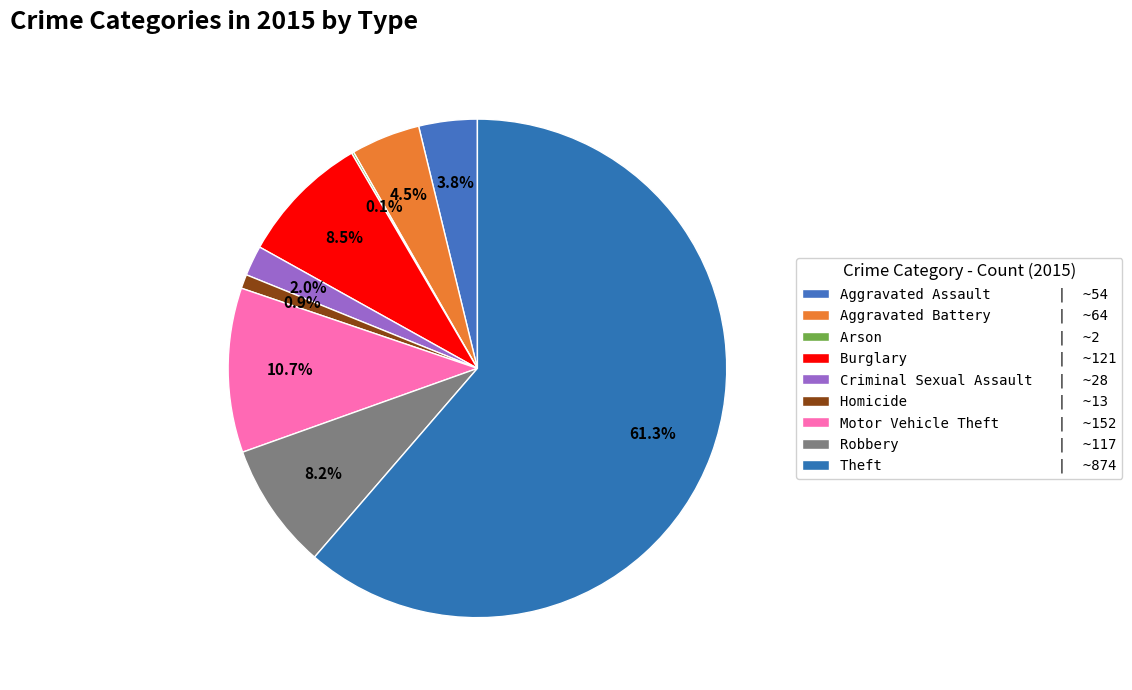

Which category accounts for the majority?

Theft